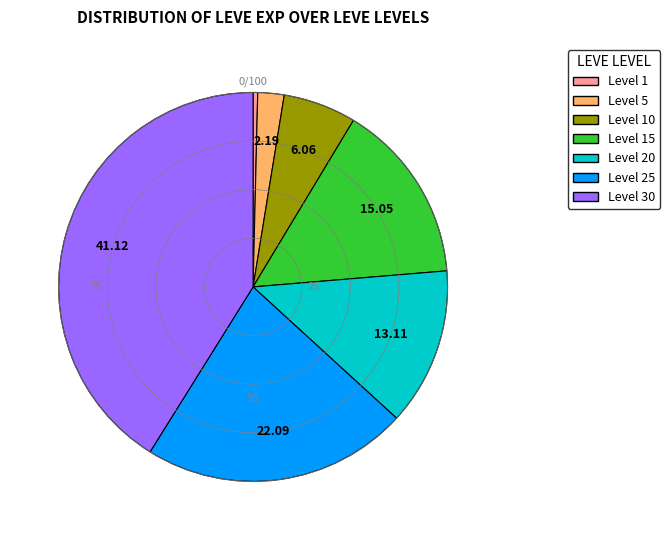

Is there any slice that represents more than half of the pie?

No